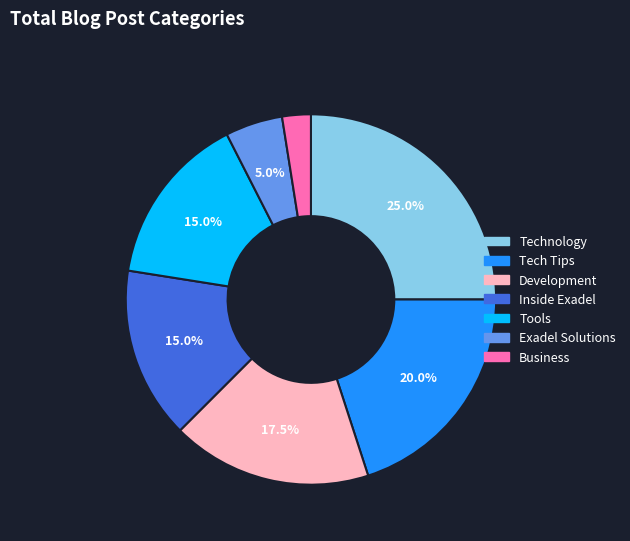

Which category has the biggest portion of the pie?

Technology